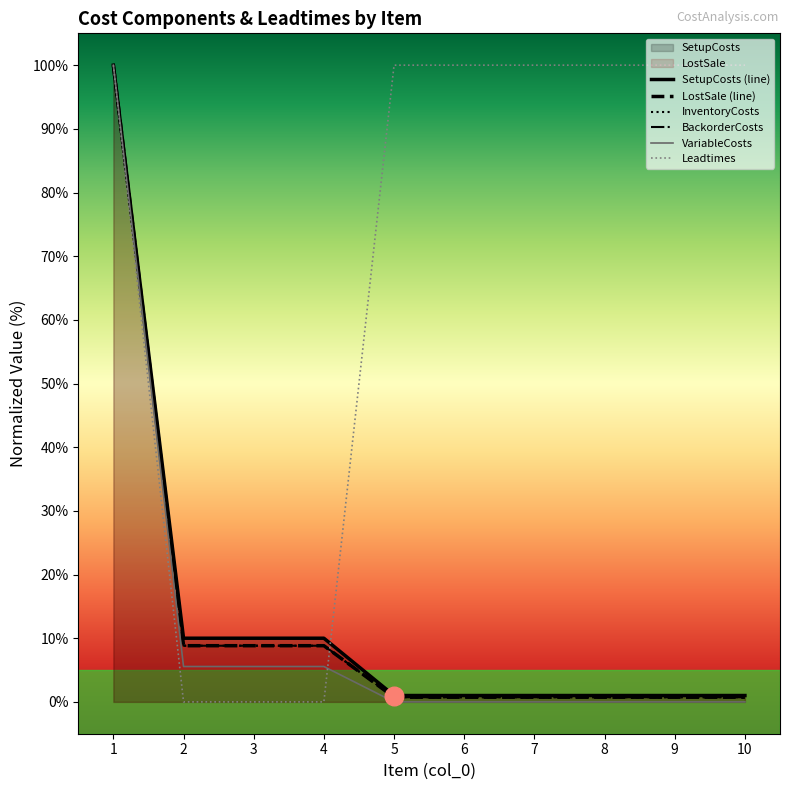

Which series has the largest total across all categories?

Leadtimes